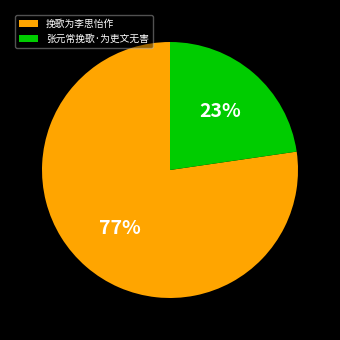

Which slice is the smallest?

张元常挽歌·为吏文无害